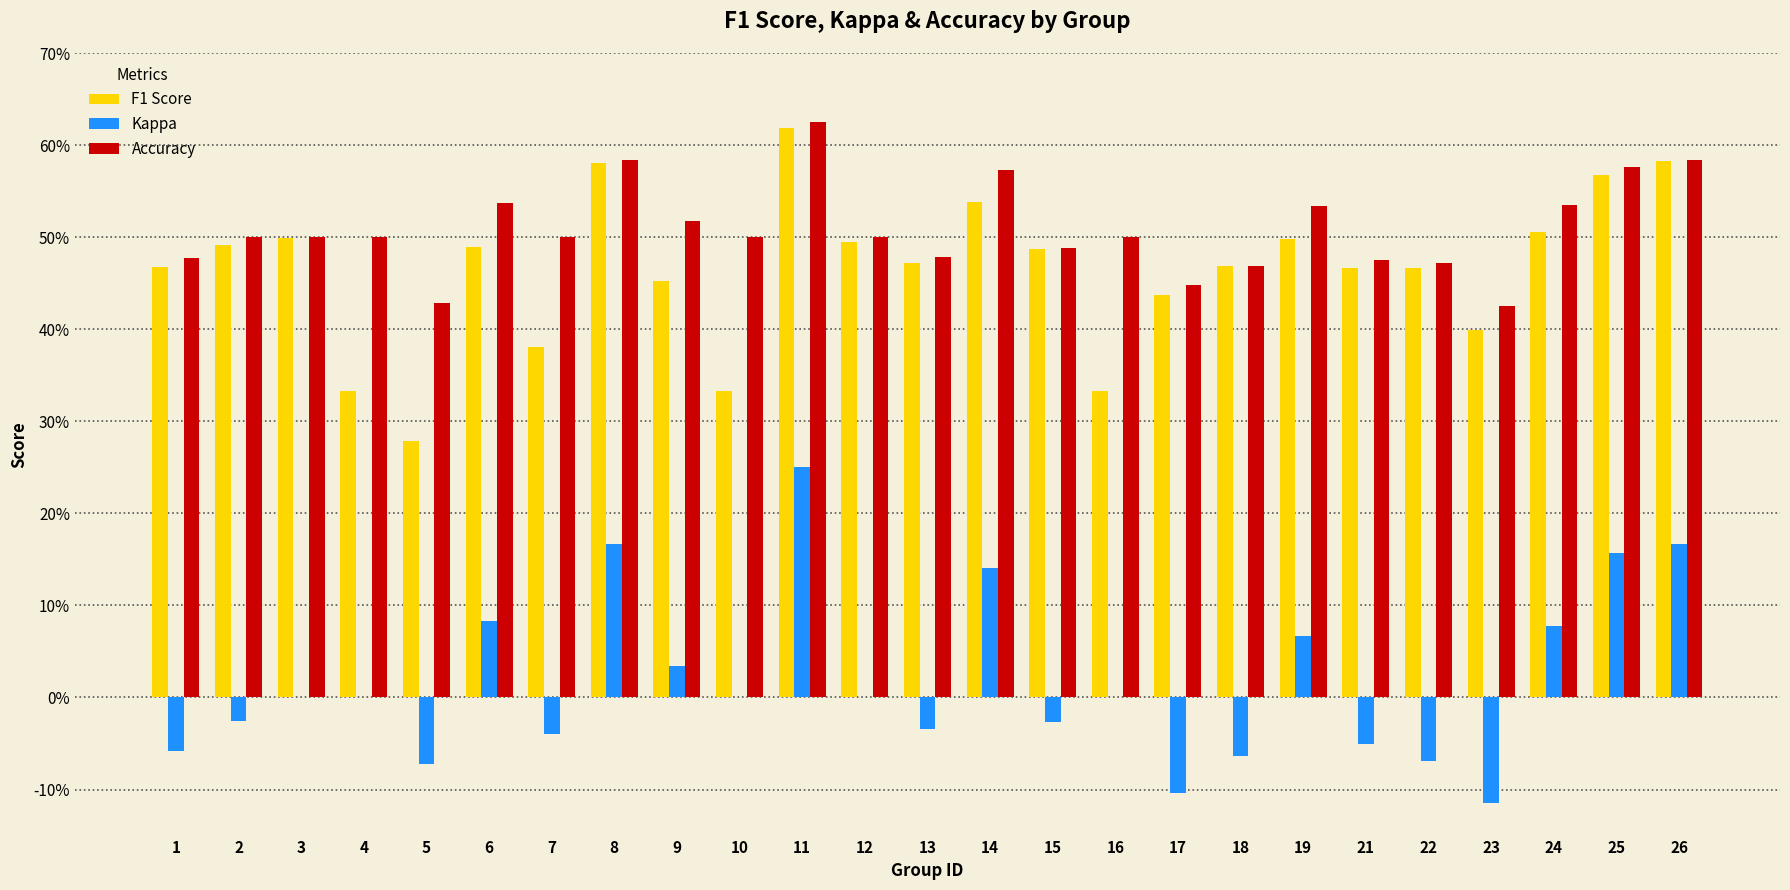

How many F1 Score values are between 0 and 1?

25